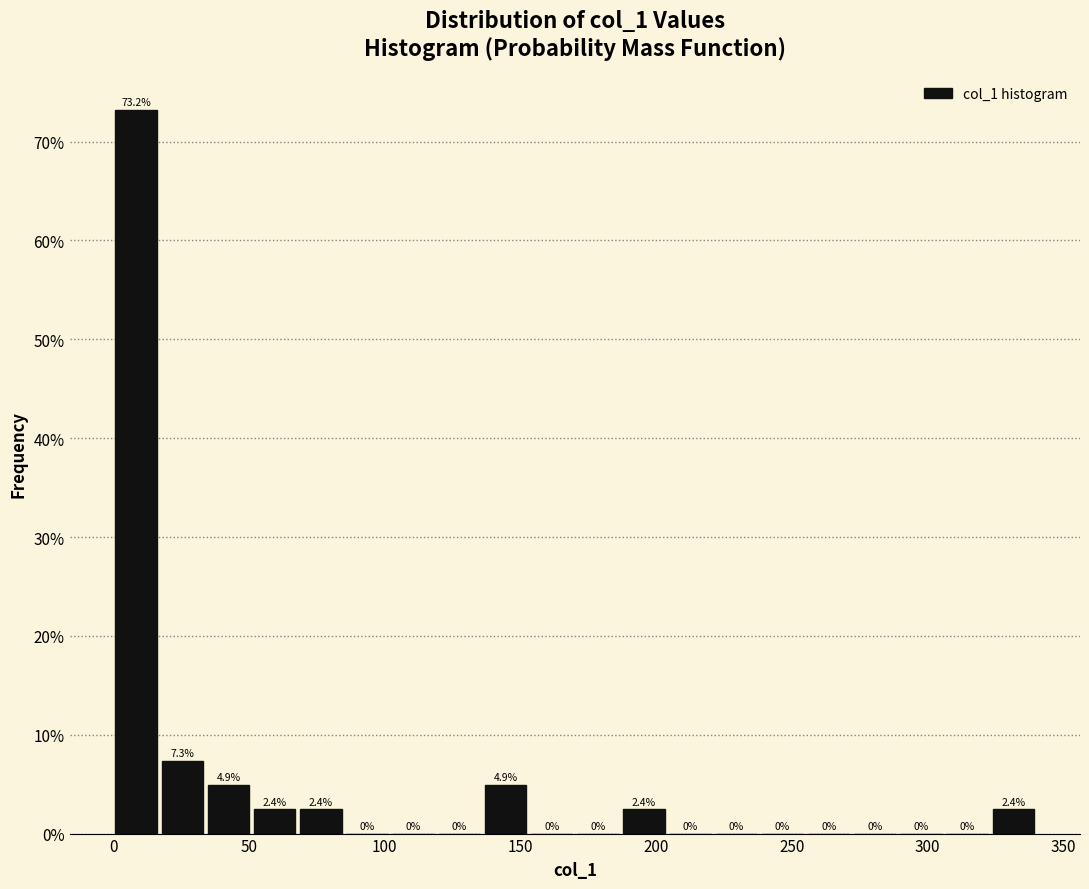

Around what value on the x-axis is the tallest bar? Give the approximate position of its centre, as read against the axis.

10